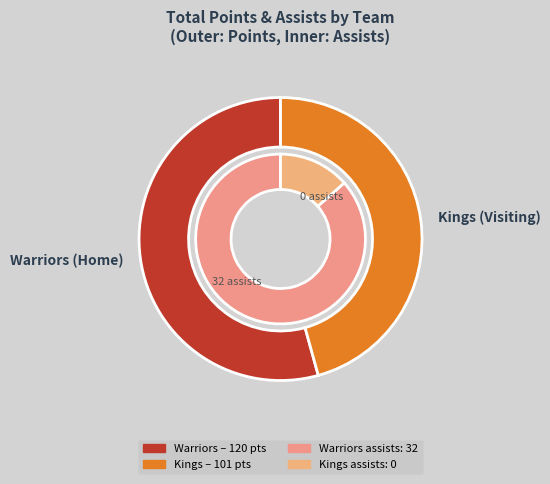

How many slices are in this pie chart?

2